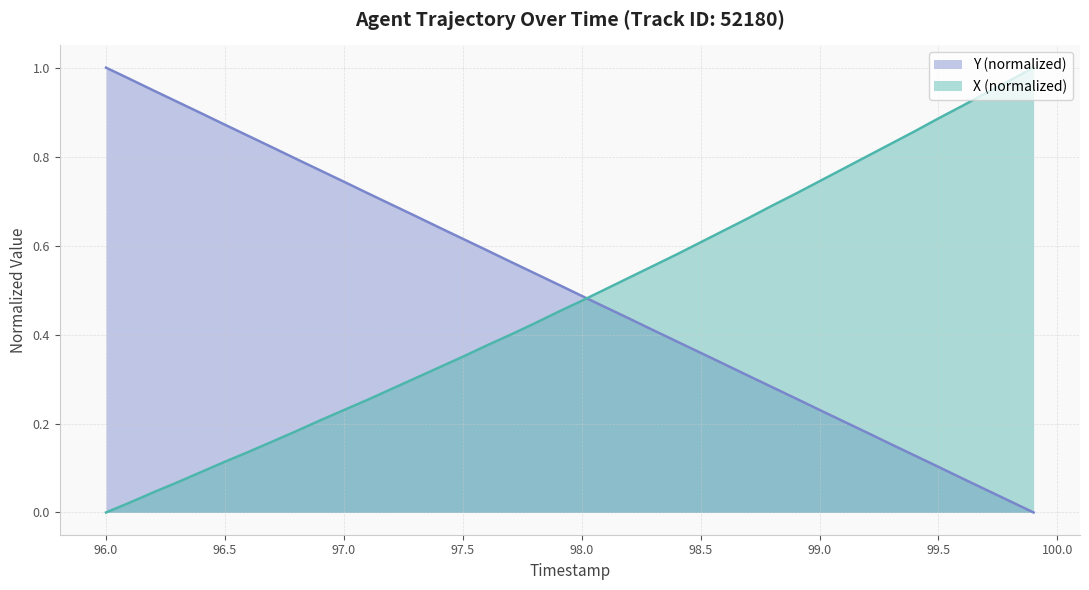

Which series ends up on top after the final intersection of X (normalized) and Y (normalized)?

X (normalized)